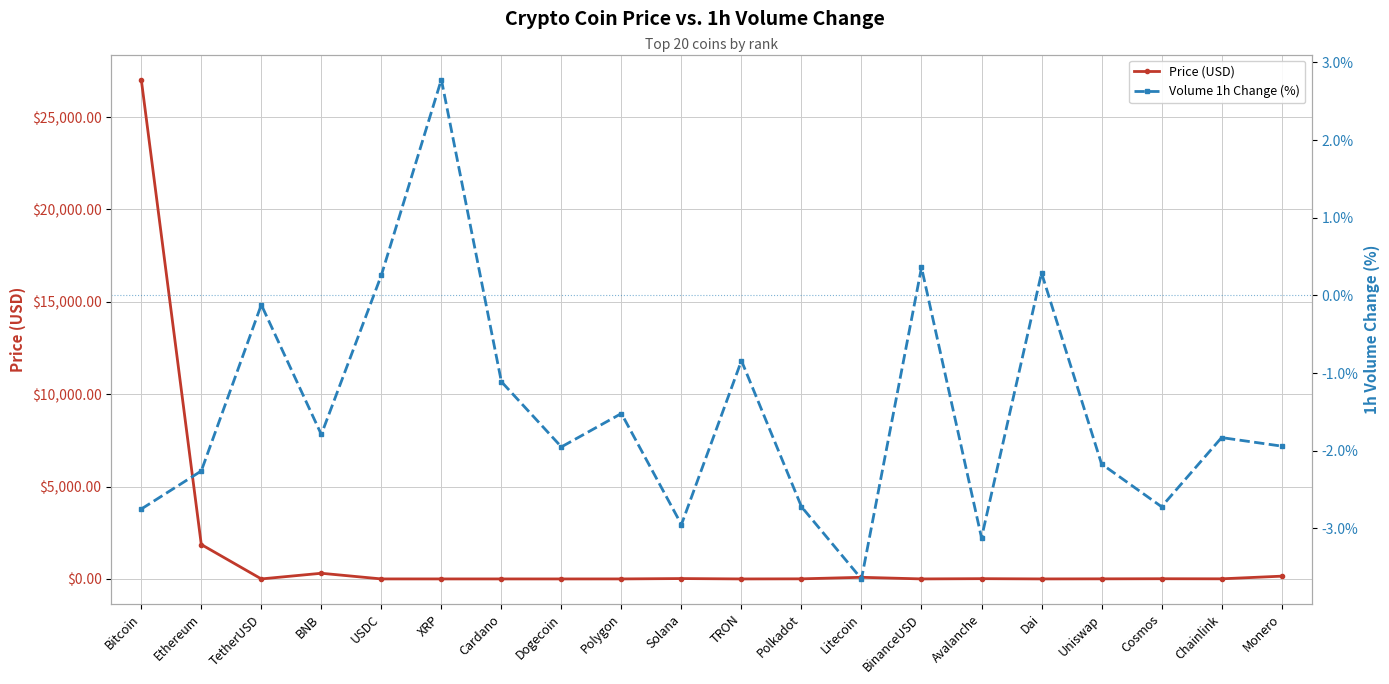

At which label does Price (USD) reach its peak?

Bitcoin